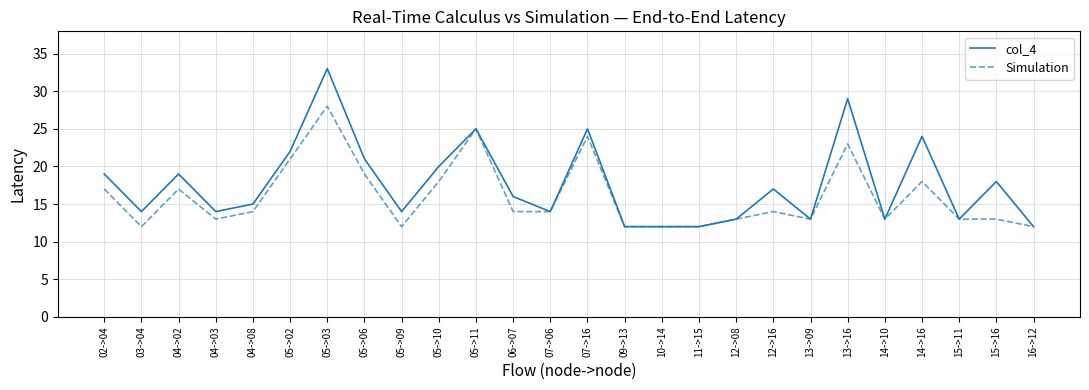

Which series has the largest total across all categories?

col_4